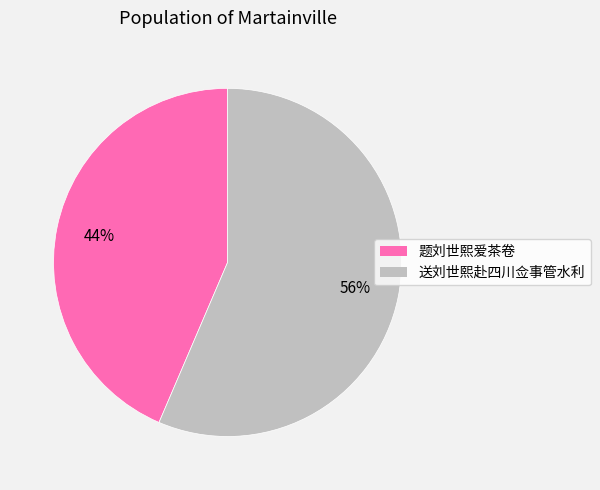

What is the smallest slice in the pie chart?

题刘世熙爱茶卷